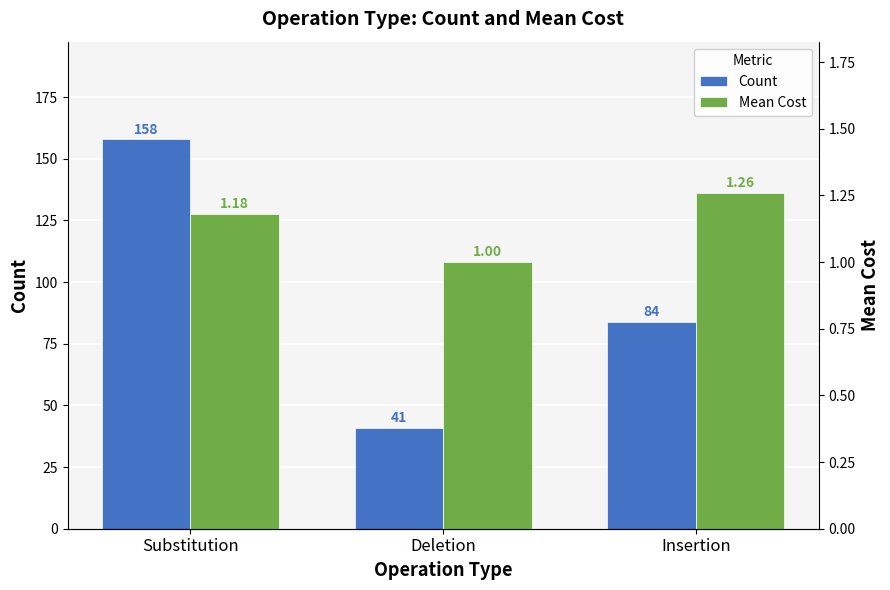

What is the label of the 1st bar from the right?

Insertion